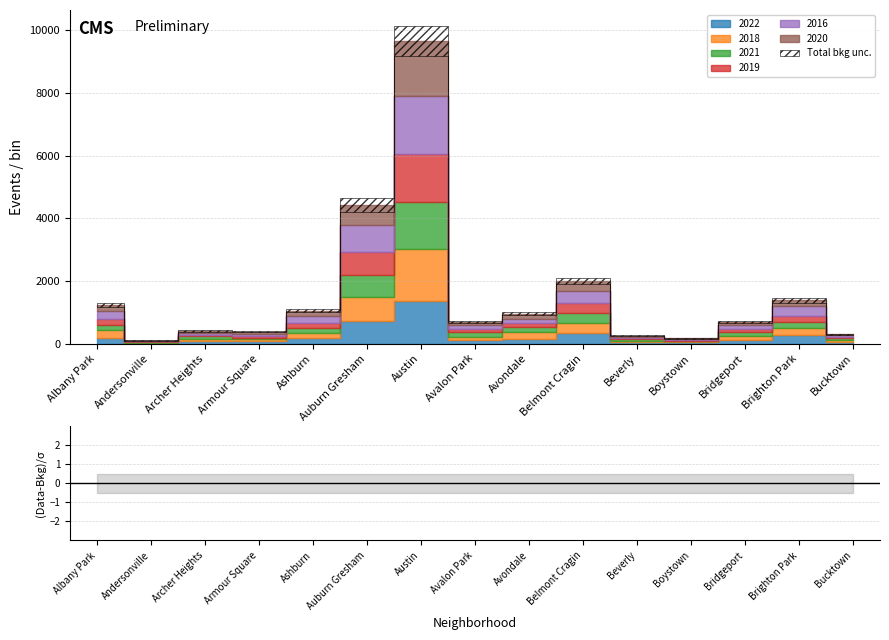

True or false: 2021 and 2022 intersect in this chart.

True